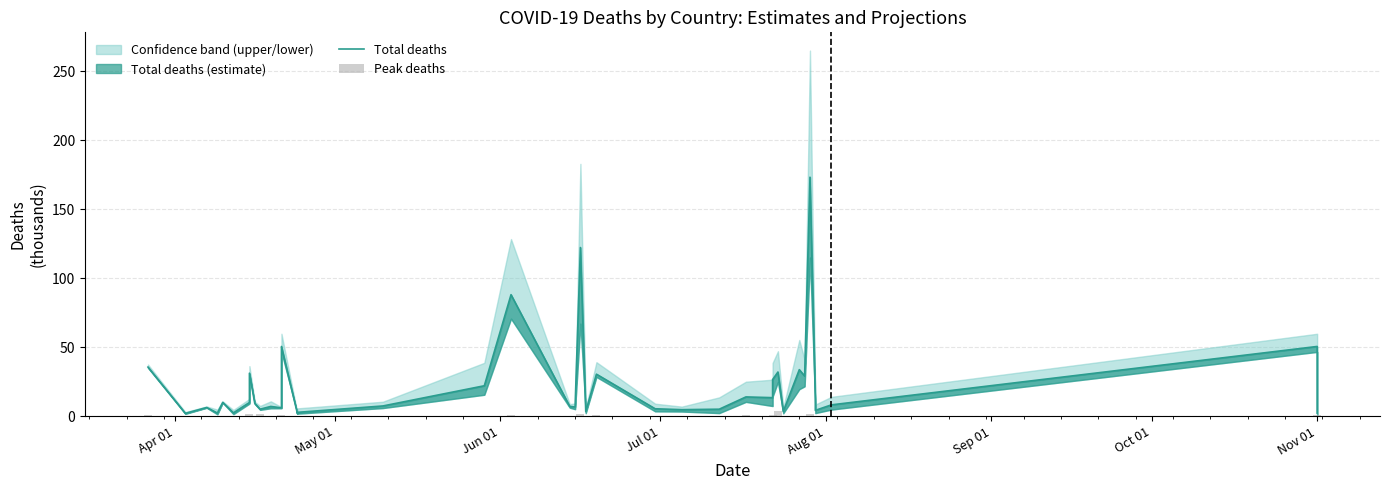

Reading right to left, what are all the values shown in this chart?

Total deaths: 2.3	50.6	8.3	4.3	12.8	173.3	29.1	33.8	3.5	32.1	26.6	13.5	14.0	5.1	4.8	5.4	30.5	3.4	122.3	6.8	7.2	88.1	22.1	7.5	2.9	1.8	50.6	6.1	7.1	5.1	9.4	31.2	10.0	2.5	10.1	2.3	6.4	2.1	35.7
Peak deaths: 0.0	1.2	0.1	0.1	0.2	1.6	0.2	0.5	0.0	3.9	0.6	0.1	1.1	0.2	0.1	0.1	1.2	0.0	2.0	0.1	0.2	1.1	0.2	0.4	0.0	0.2	1.2	0.2	0.1	1.3	0.3	1.4	0.5	0.0	0.5	0.0	0.2	0.0	0.9